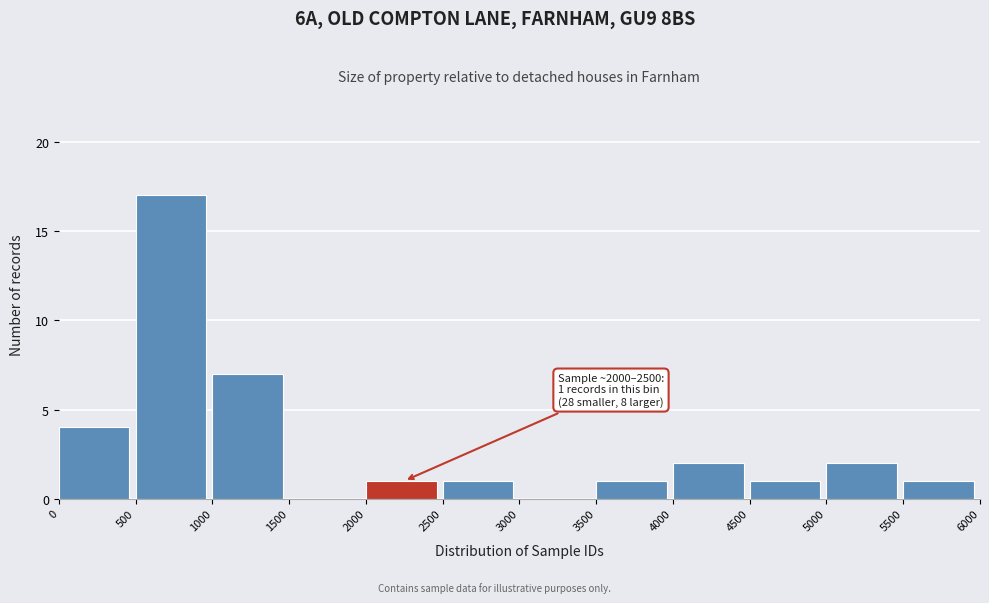

Over which range of the x-axis is the bar tallest?

500 to 1000